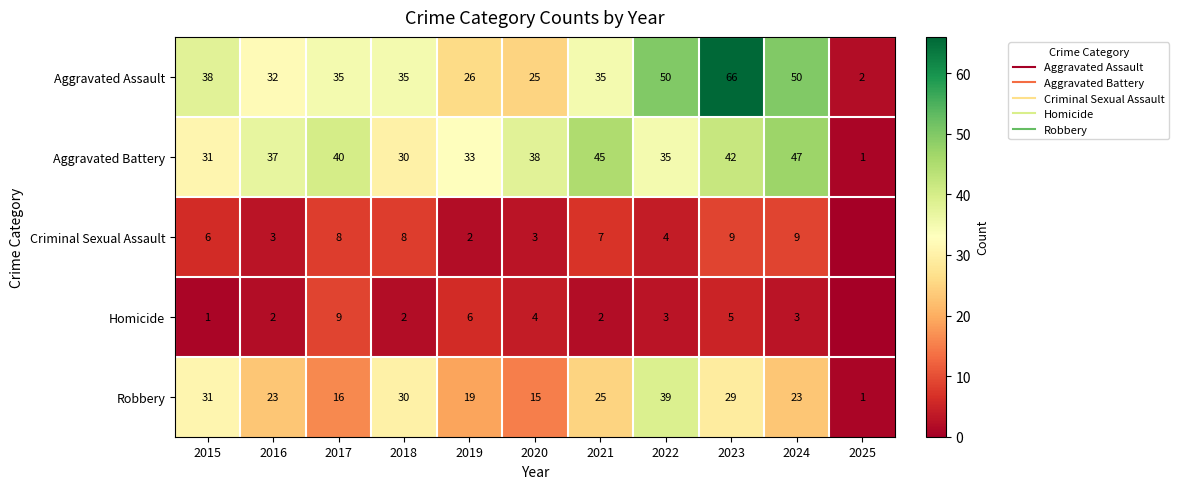

What value does the Robbery series have at 2024?

23